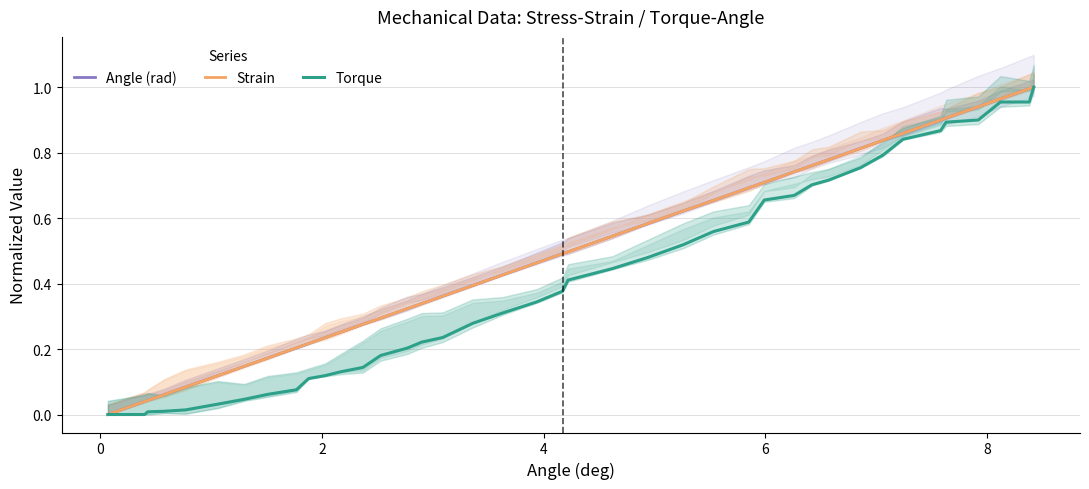

Does the chart have visible grid lines?

Yes